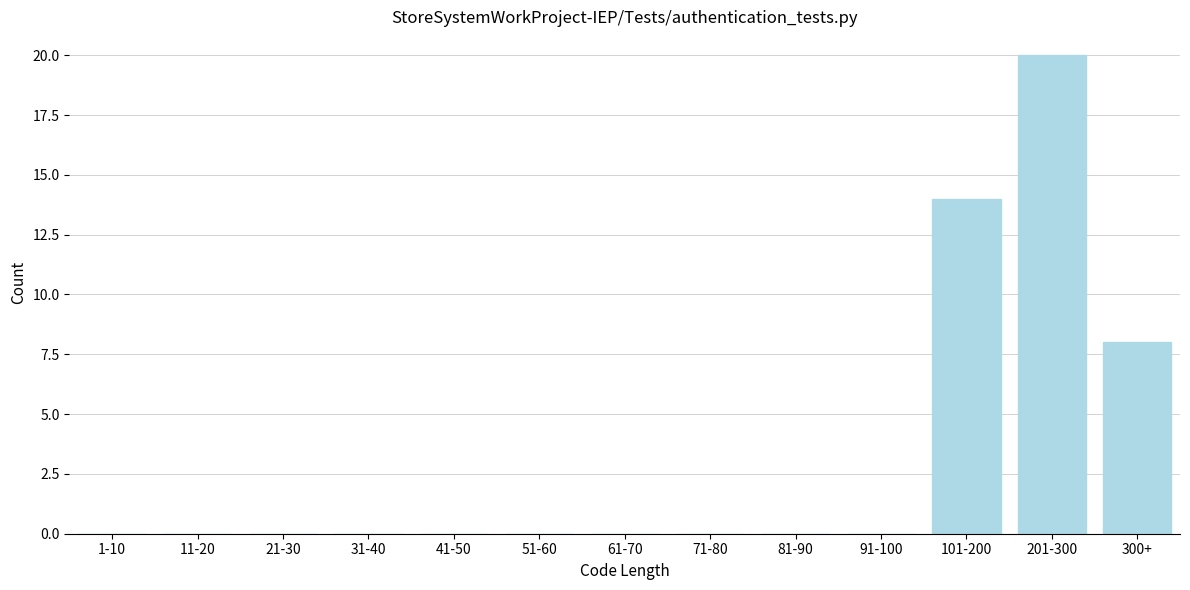

Reading left to right, what are all the values shown in this chart?

1-10=0	11-20=0	21-30=0	31-40=0	41-50=0	51-60=0	61-70=0	71-80=0	81-90=0	91-100=0	101-200=14	201-300=20	300+=8